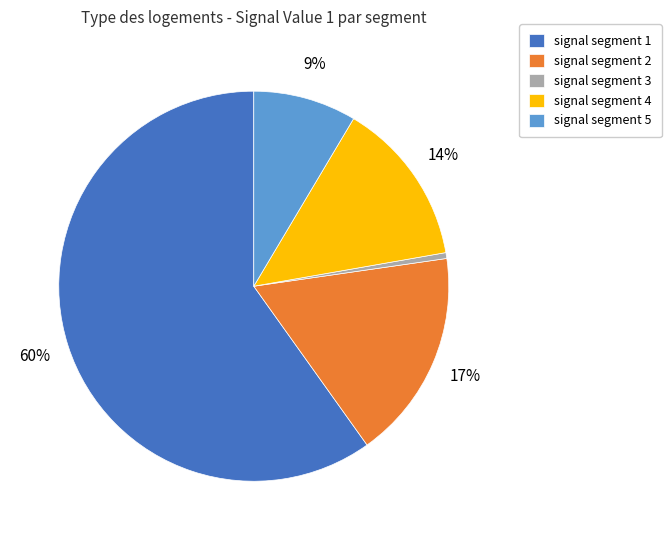

How many slices are in this pie chart?

5